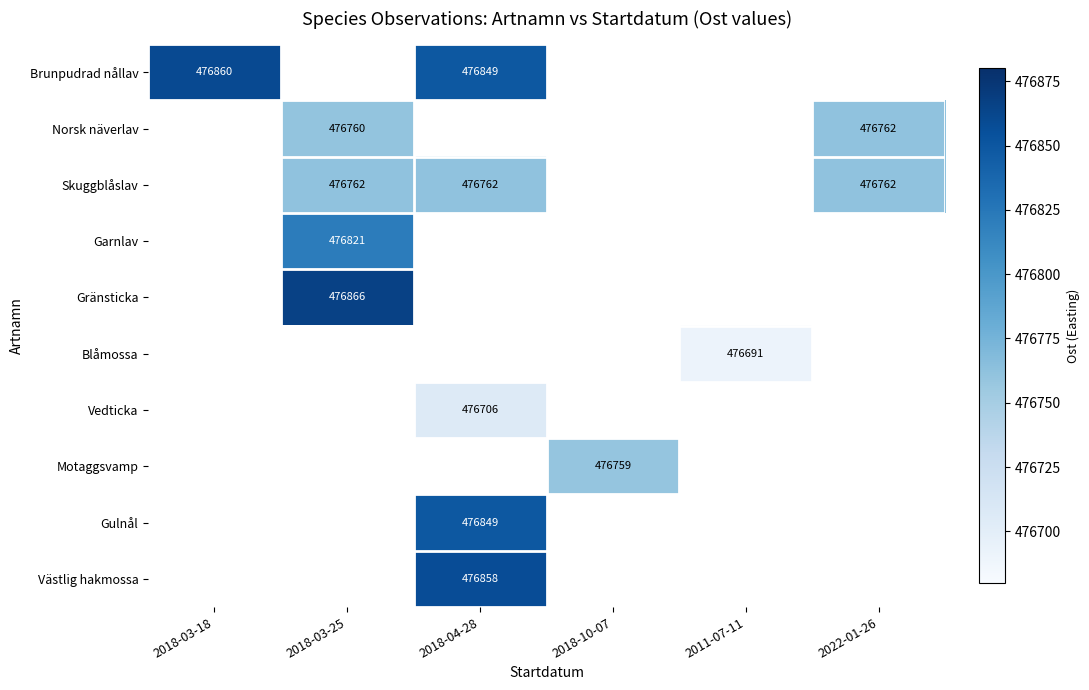

The value of Vedticka at 2018-04-28 is 476706. True or false?

True